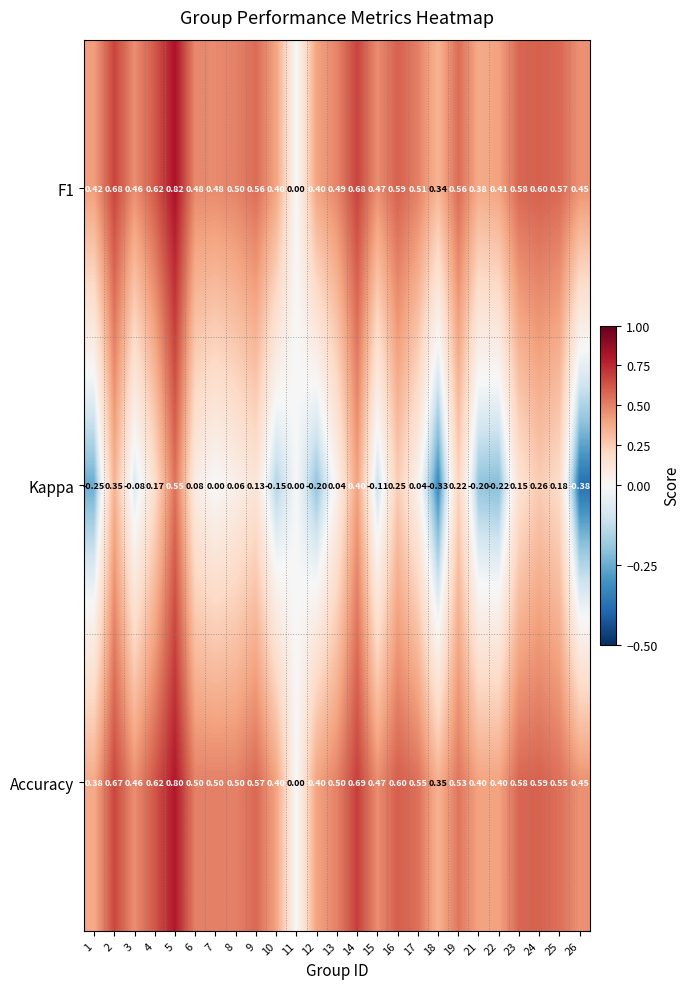

Which series changed the most between 3 and 21?

Kappa